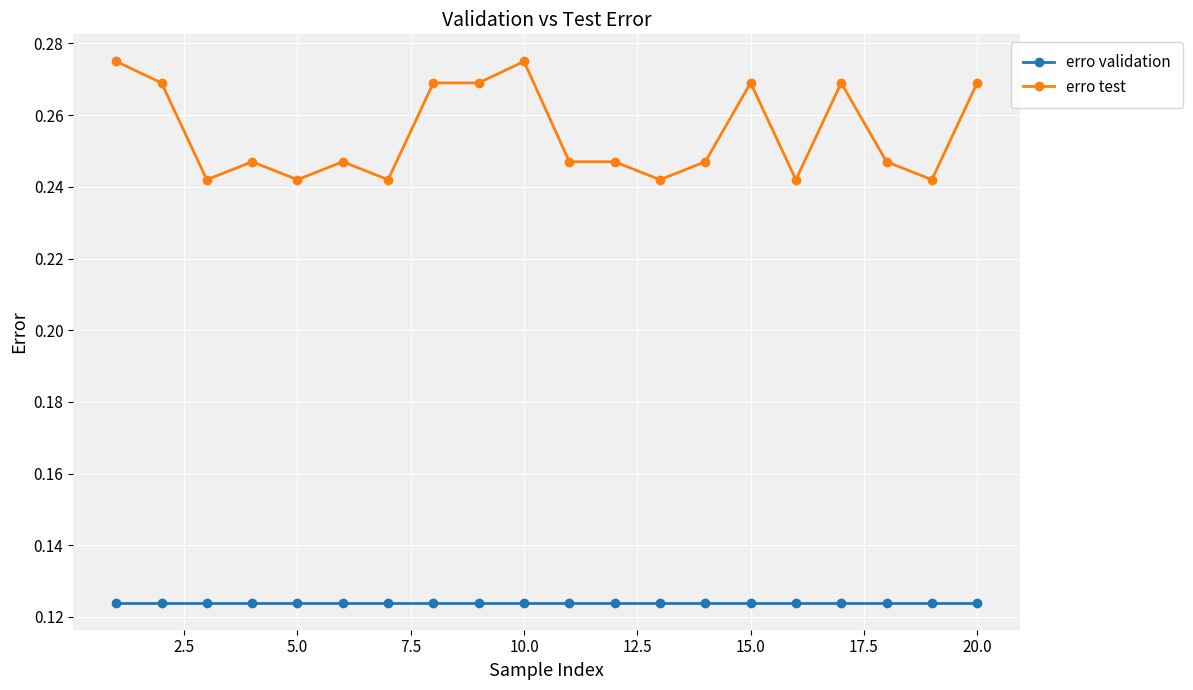

At how many categories does at least one series exceed 0?

20